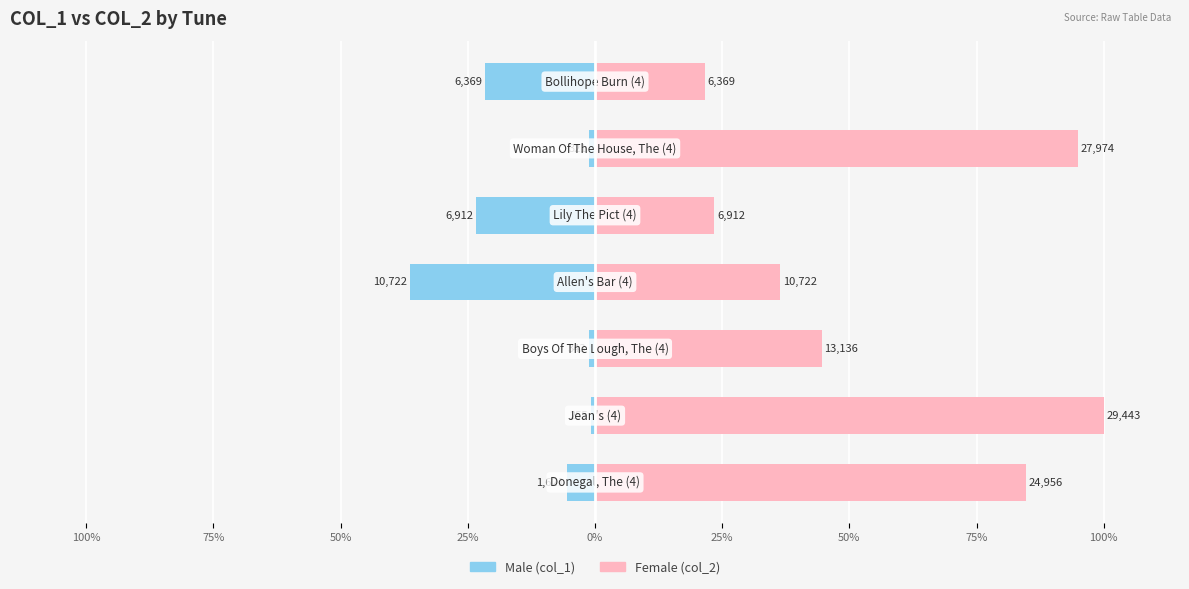

How many series are shown in this chart?

2